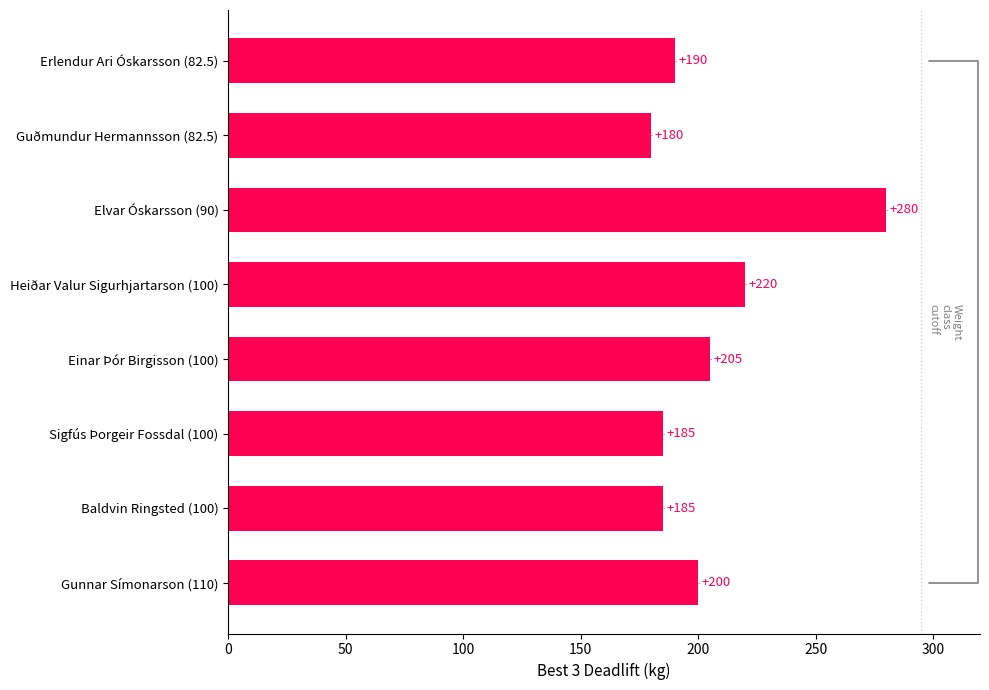

Reading top to bottom, transcribe all the data shown in this chart.

Erlendur Ari Óskarsson (82.5)=190	Guðmundur Hermannsson (82.5)=180	Elvar Óskarsson (90)=280	Heiðar Valur Sigurhjartarson (100)=220	Einar Þór Birgisson (100)=205	Sigfús Þorgeir Fossdal (100)=185	Baldvin Ringsted (100)=185	Gunnar Símonarson (110)=200